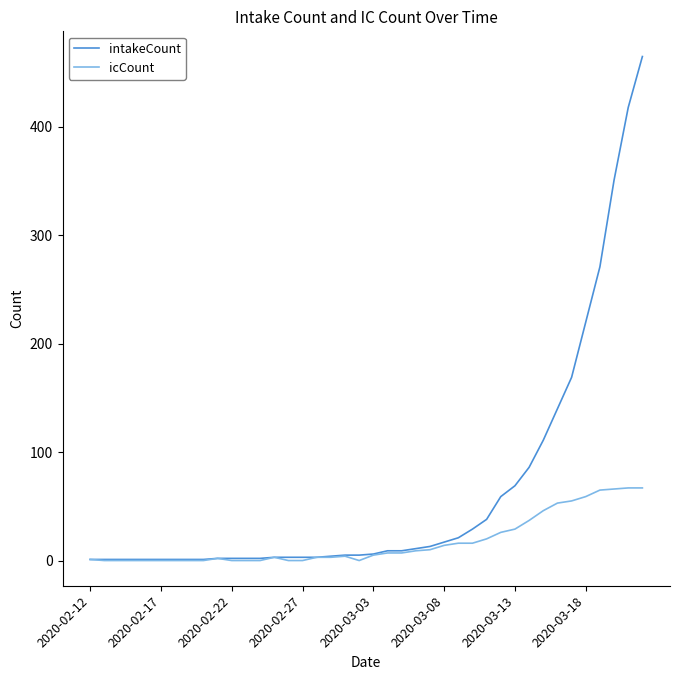

Which series has the largest range (max minus min)?

intakeCount